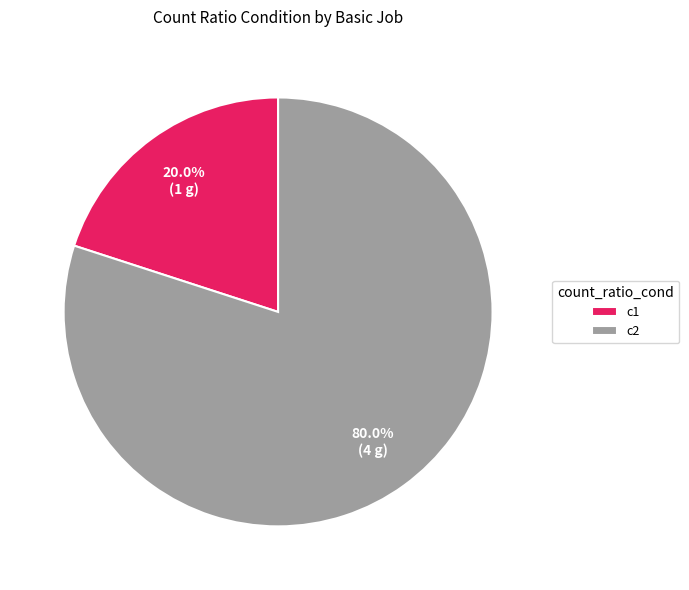

To the nearest percent, what portion does c1 represent?

20%